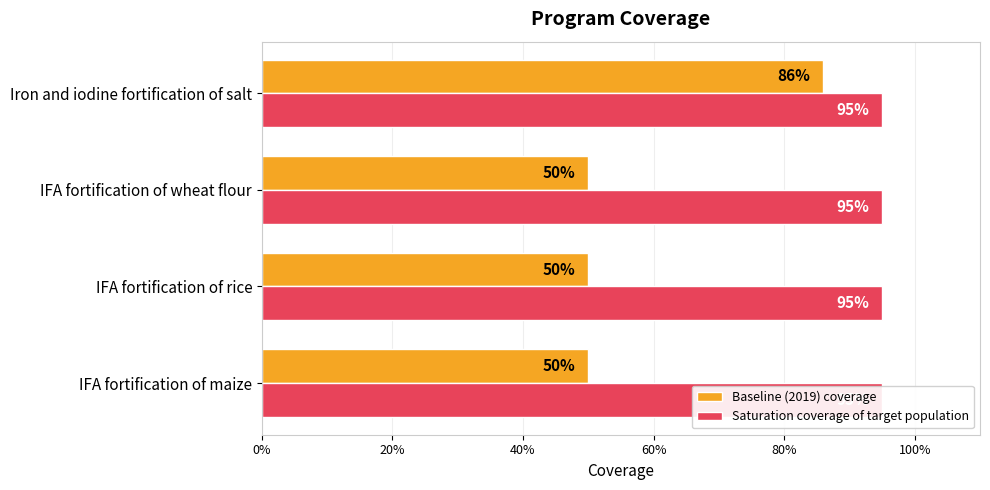

Reading right to left, extract all data points from this chart.

Baseline (2019) coverage: 0.9	0.5	0.5	0.5
Saturation coverage of target population: 0.3	0.3	0.3	0.3